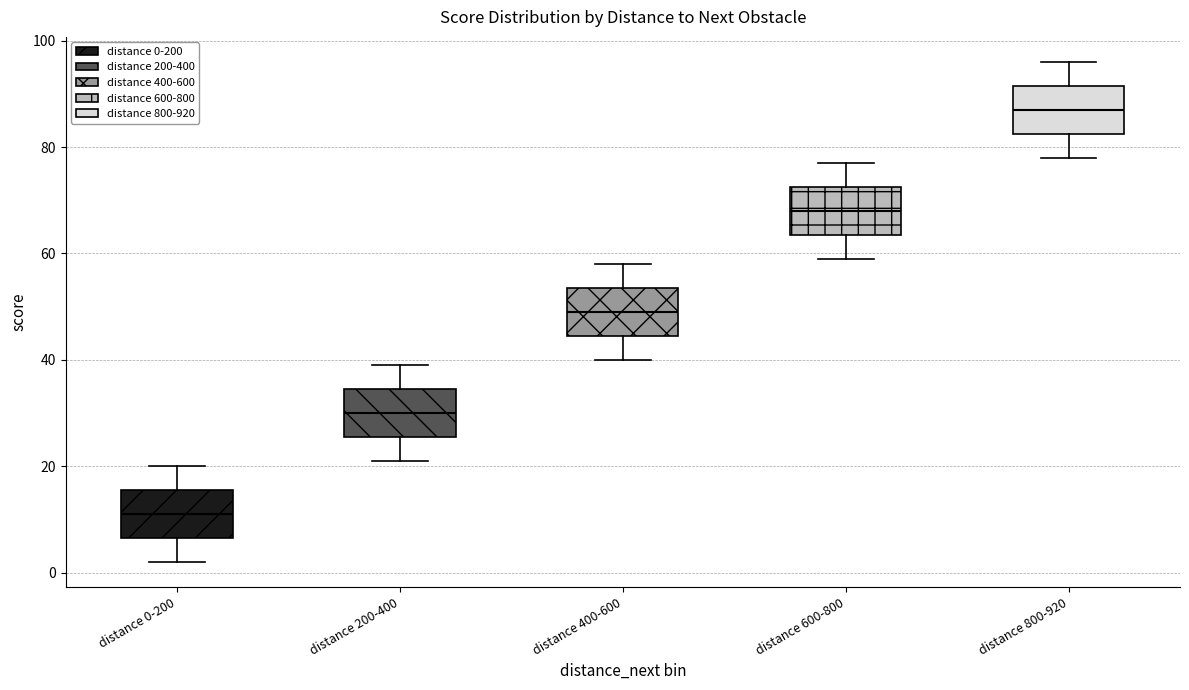

Which box's median line is the highest?

distance 800-920